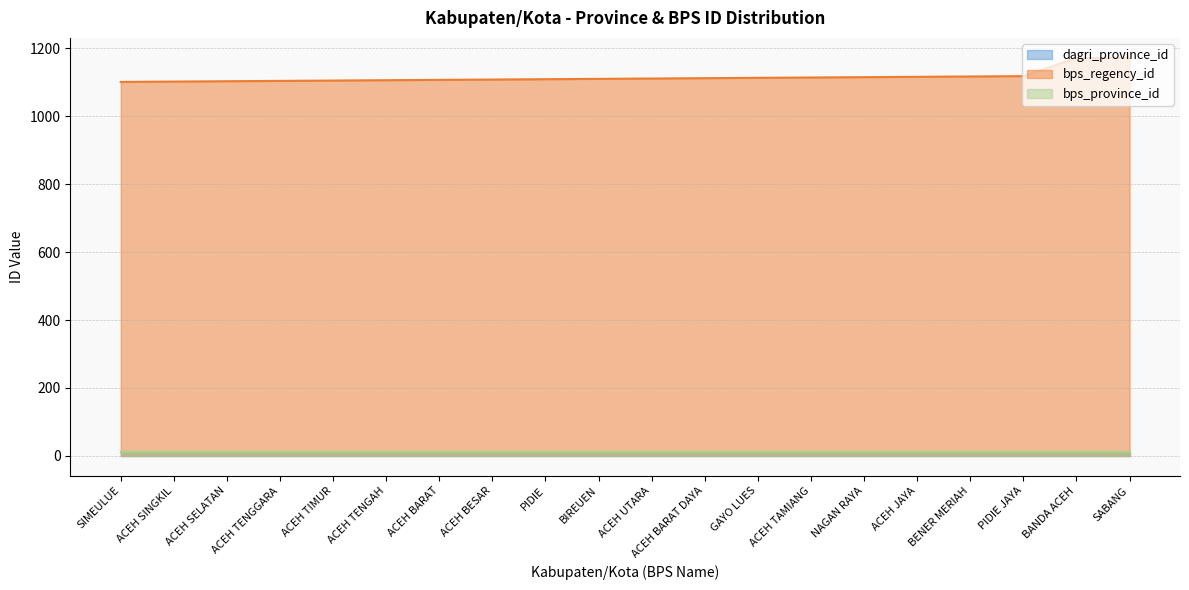

At how many categories does at least one series exceed 561?

20